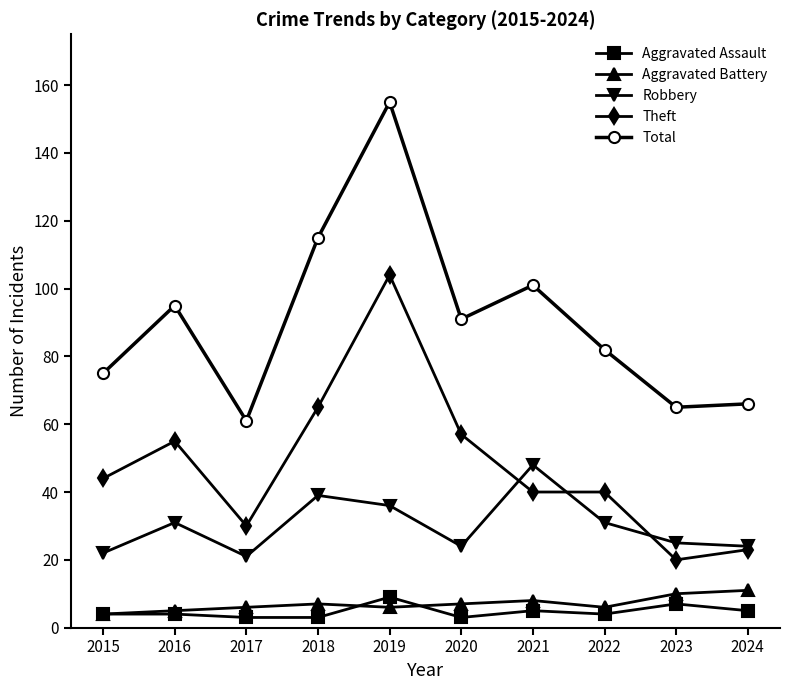

The Total series shows 157 at 2016. True or false?

False